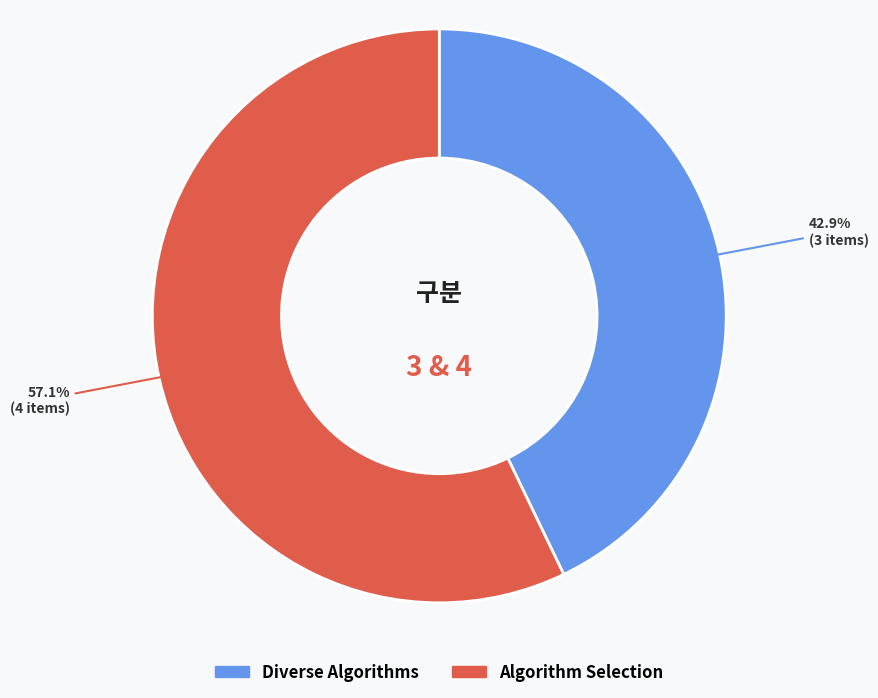

What portion of the pie excludes Algorithm Selection?

42.9%